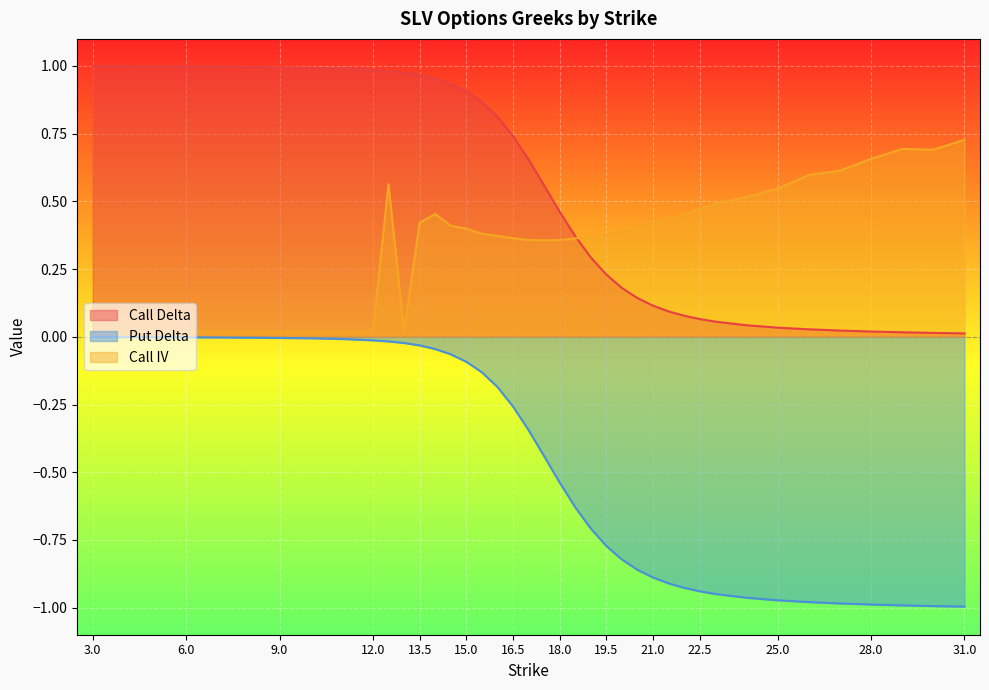

How many times do Call IV and Call Delta cross each other?

1